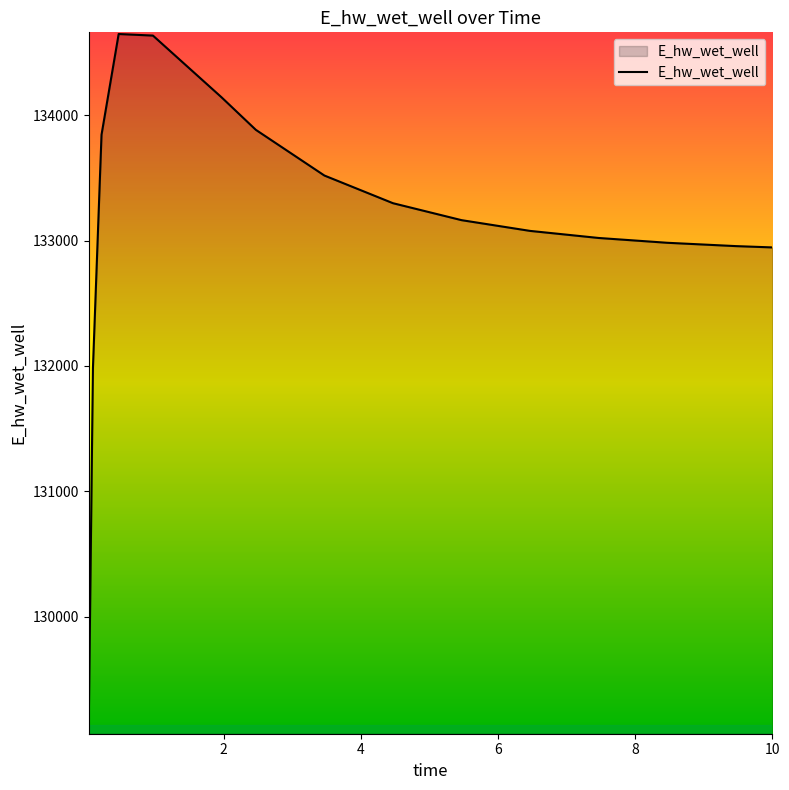

What is the average value?

133145.0